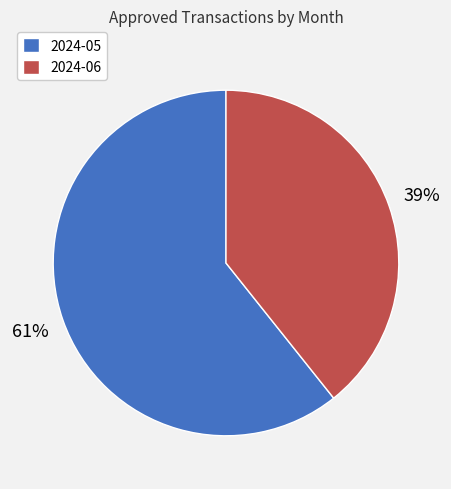

Which slice represents more than half of the pie?

2024-05